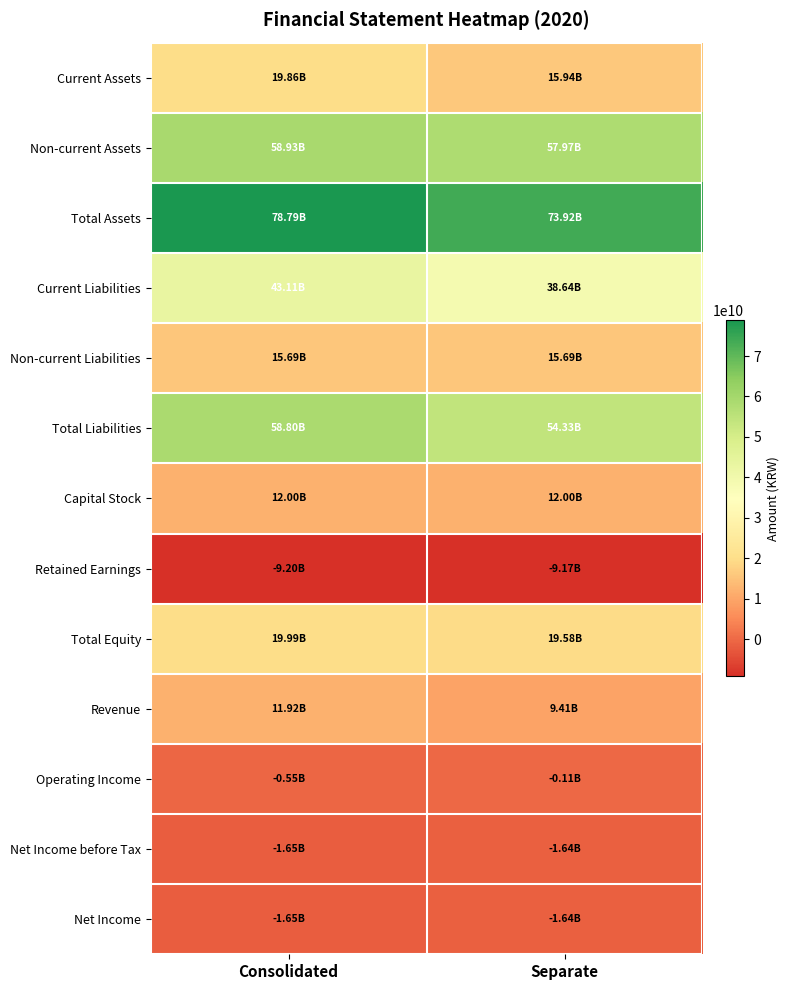

Which series has the largest range (max minus min)?

Total Assets